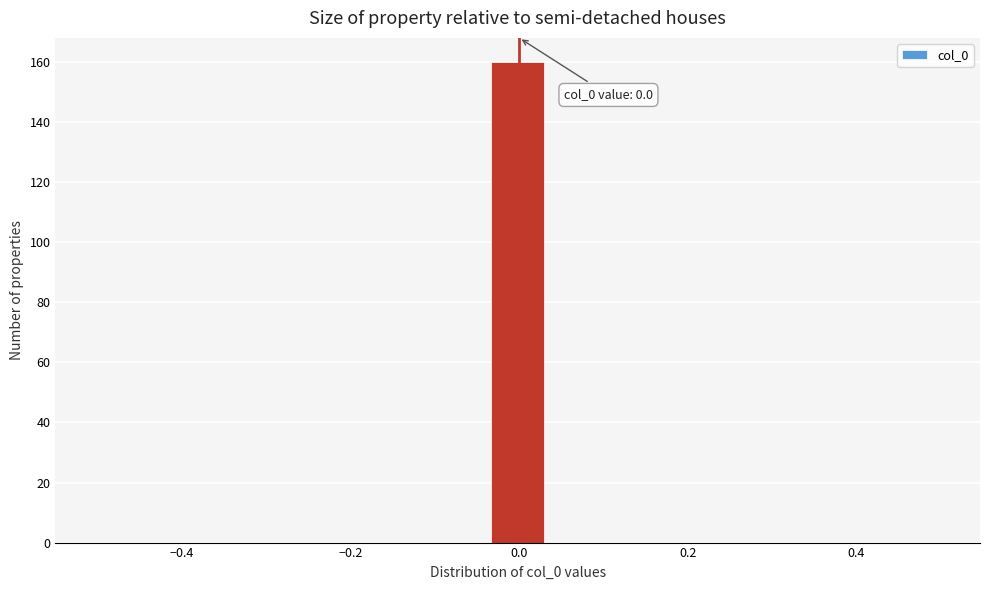

Read against the x-axis, roughly where is the centre of the tallest bar?

0.00